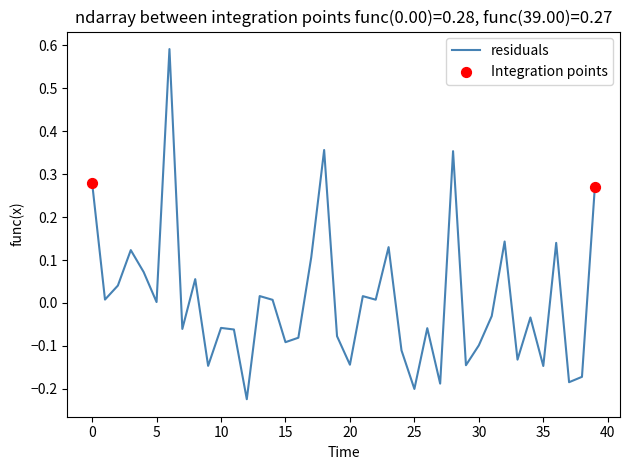

What is the difference between the maximum and minimum values?

0.8